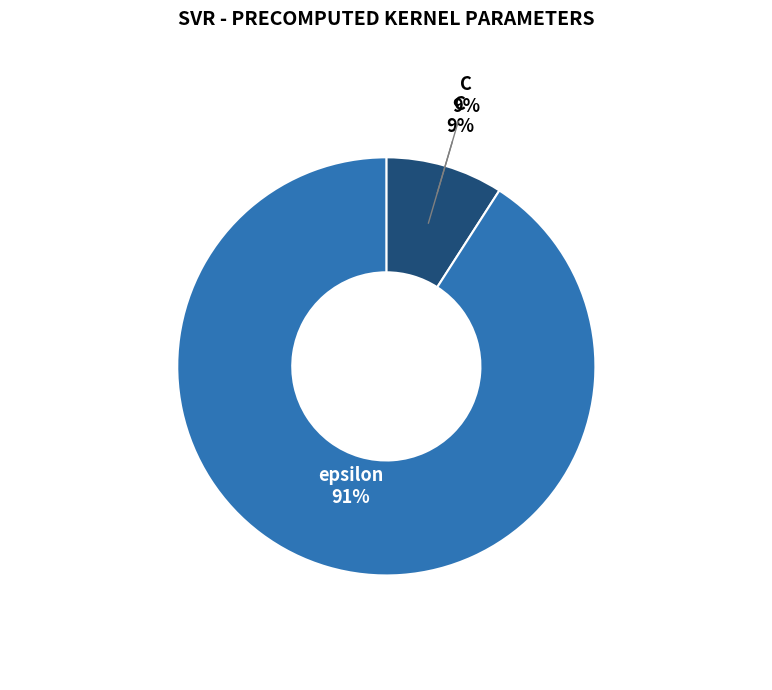

To the nearest percent, what percentage of the pie is C?

9%